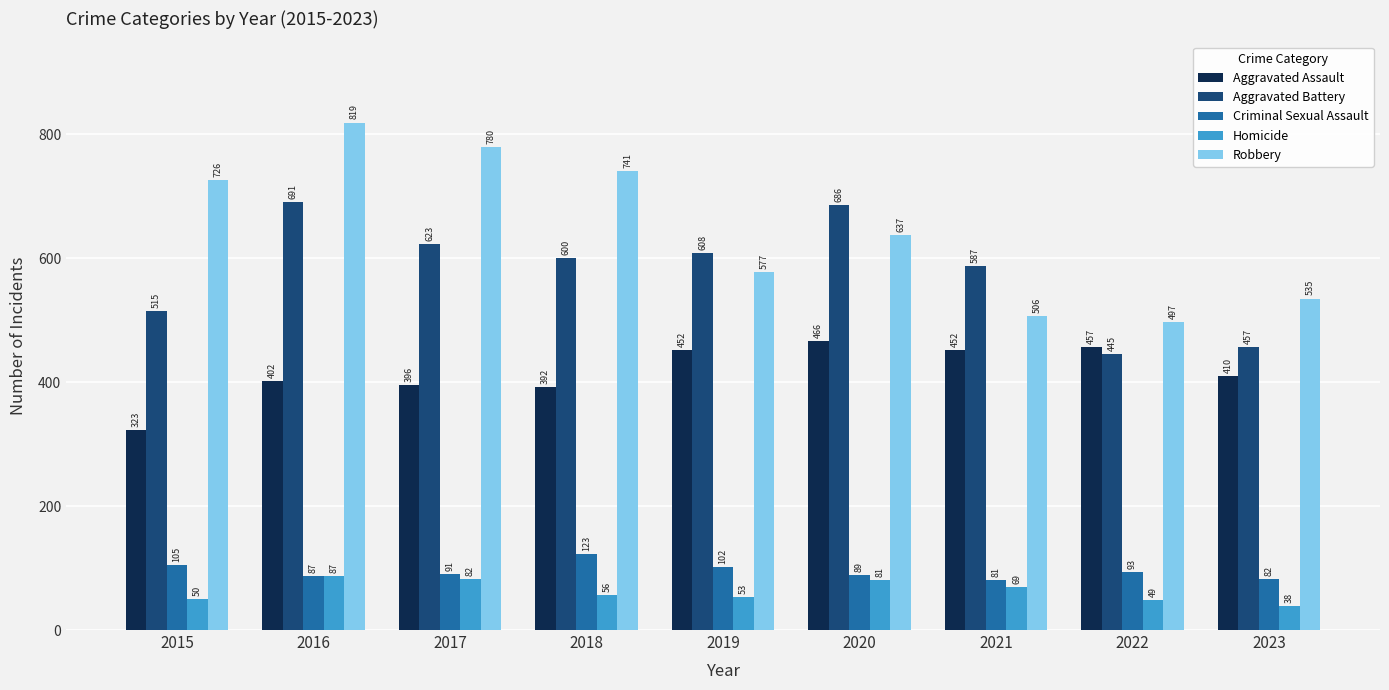

Rank the series at 2022 from lowest to highest value.

Homicide, Criminal Sexual Assault, Aggravated Battery, Aggravated Assault, Robbery